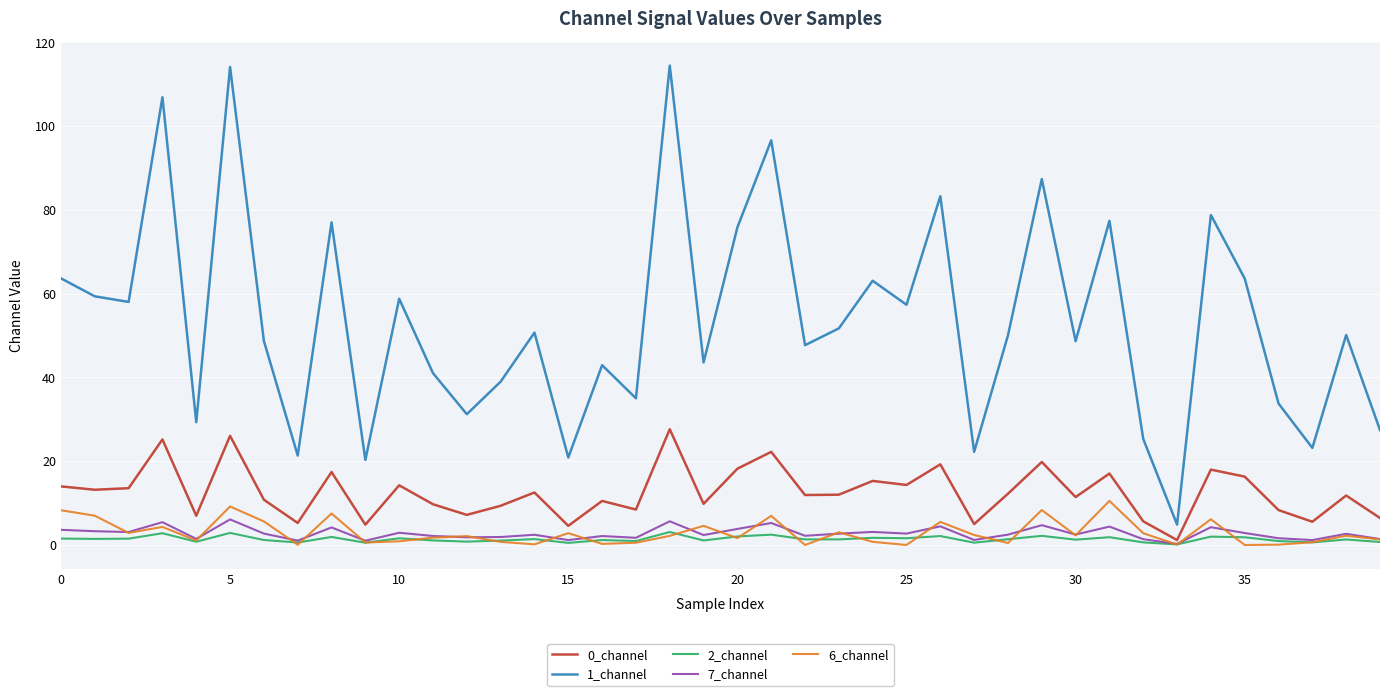

Which series has the largest total across all categories?

1_channel